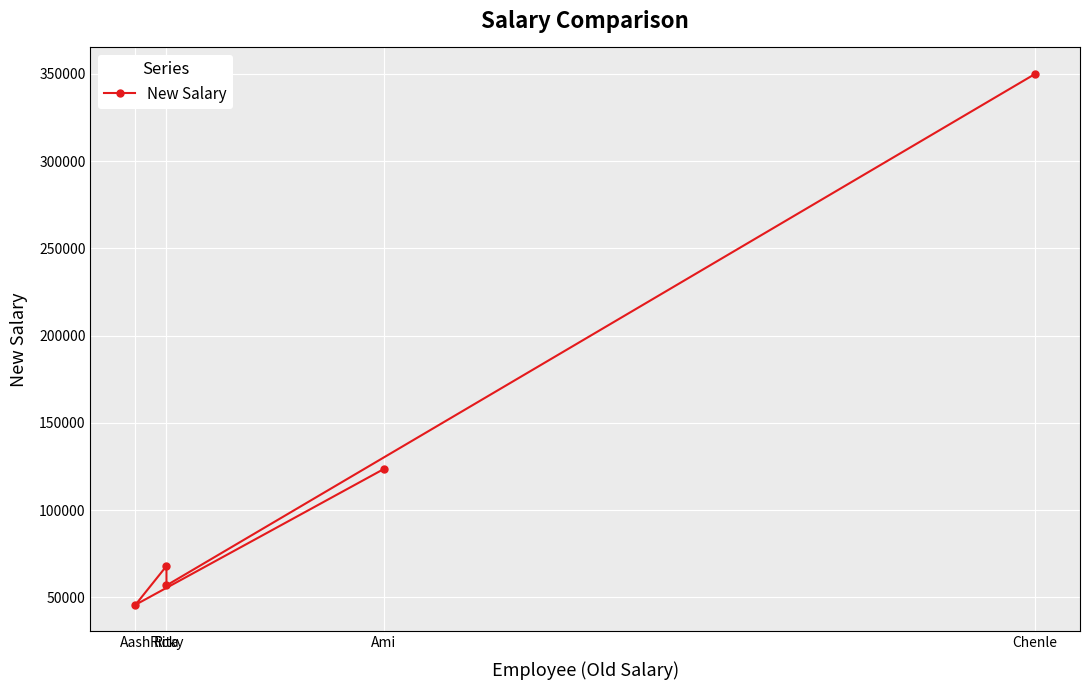

List the labels in order of value, largest first.

Chenle, Ami, Rita, Ricky, Aash